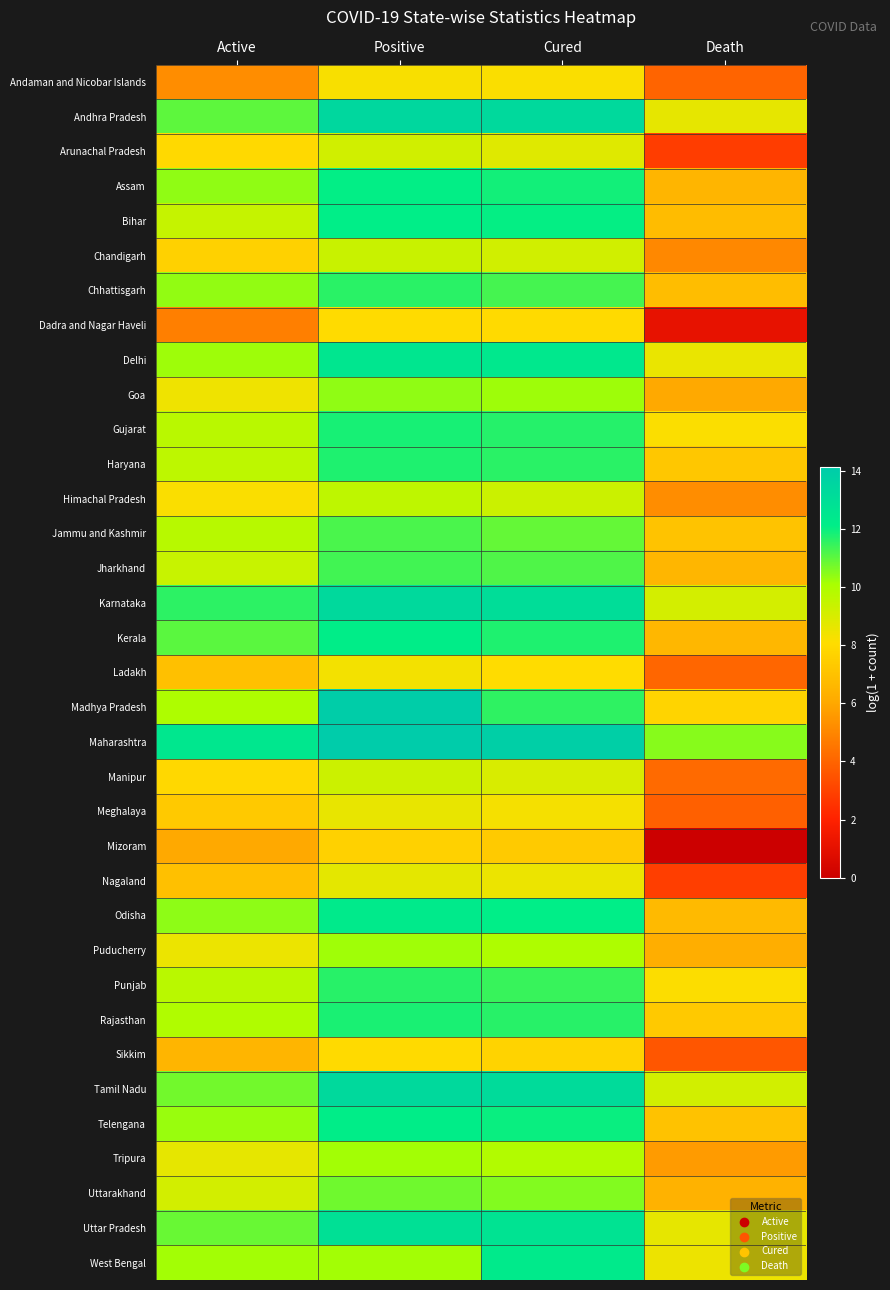

At which category is the sum across all series the highest?

Positive